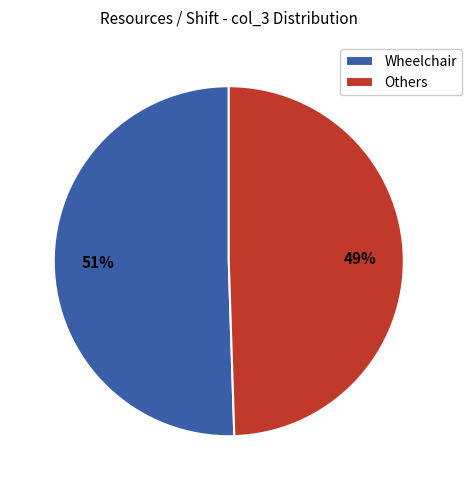

To the nearest percent, what percentage of the pie is Others?

49%